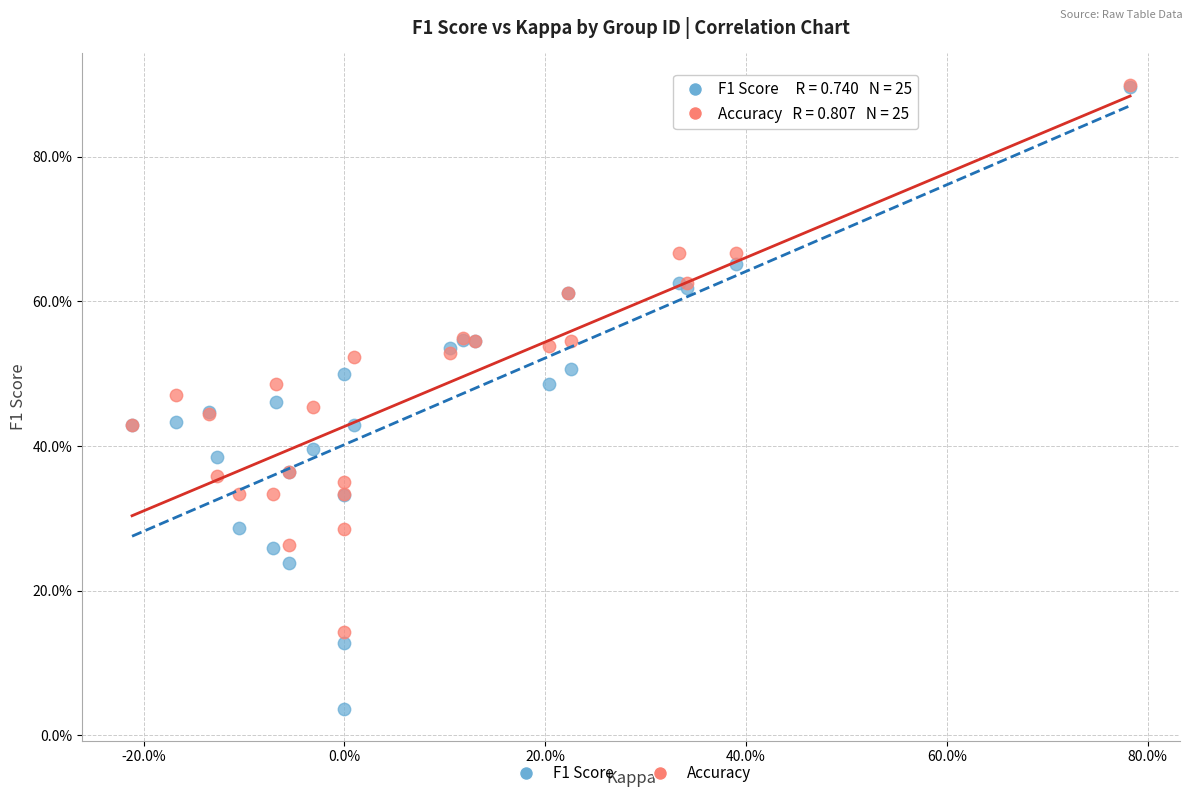

What are all the series names shown in the legend?

F1 Score, Accuracy